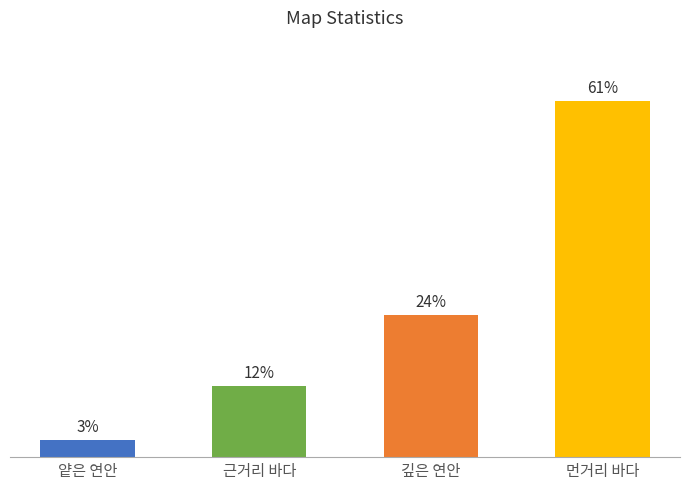

What is the label of the 3rd bar from the right?

근거리 바다